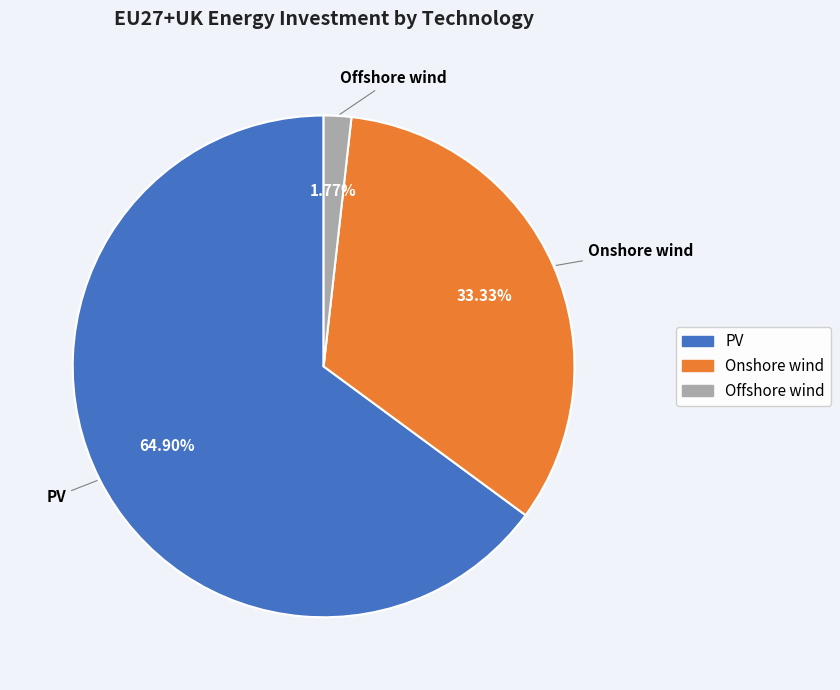

Combined, do PV and Offshore wind account for over 50%?

Yes